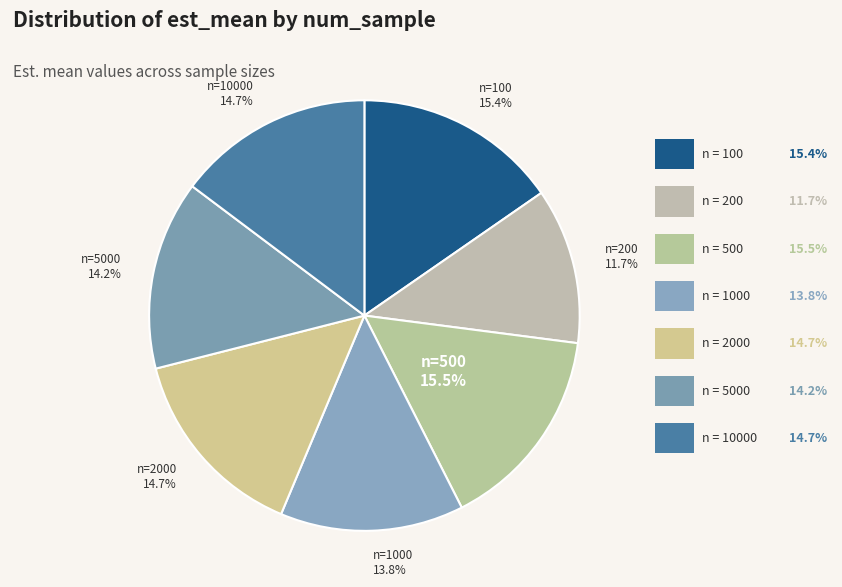

How many segments does this pie chart have?

7